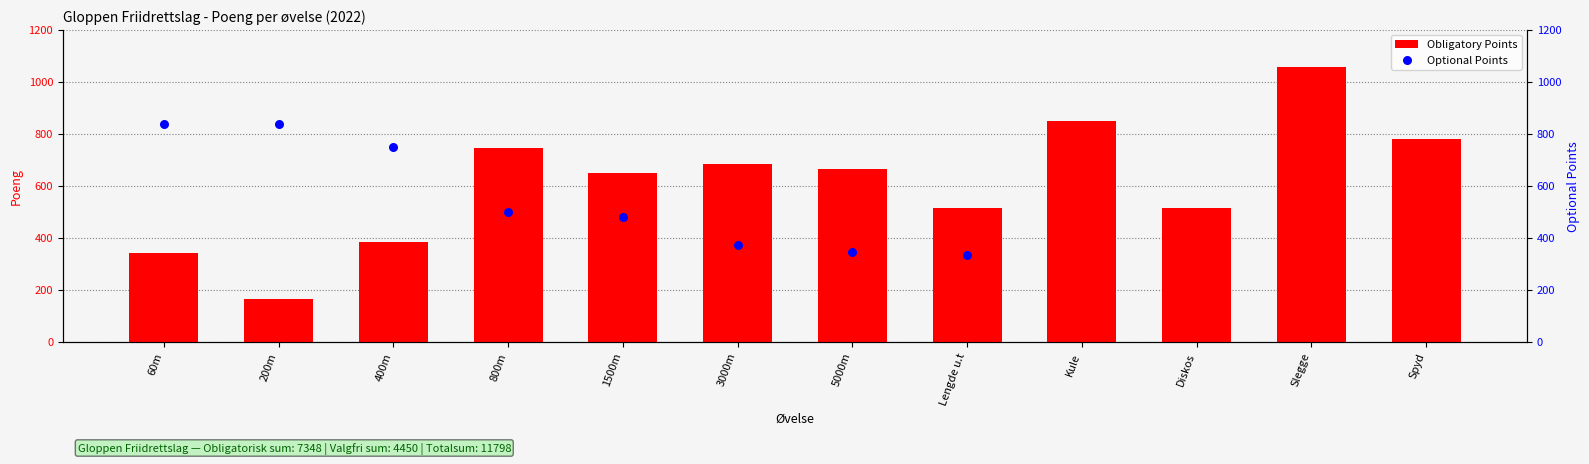

Is the value of Obligatory Points at 60m greater than the value of Optional Points at Lengde u.t?

Yes